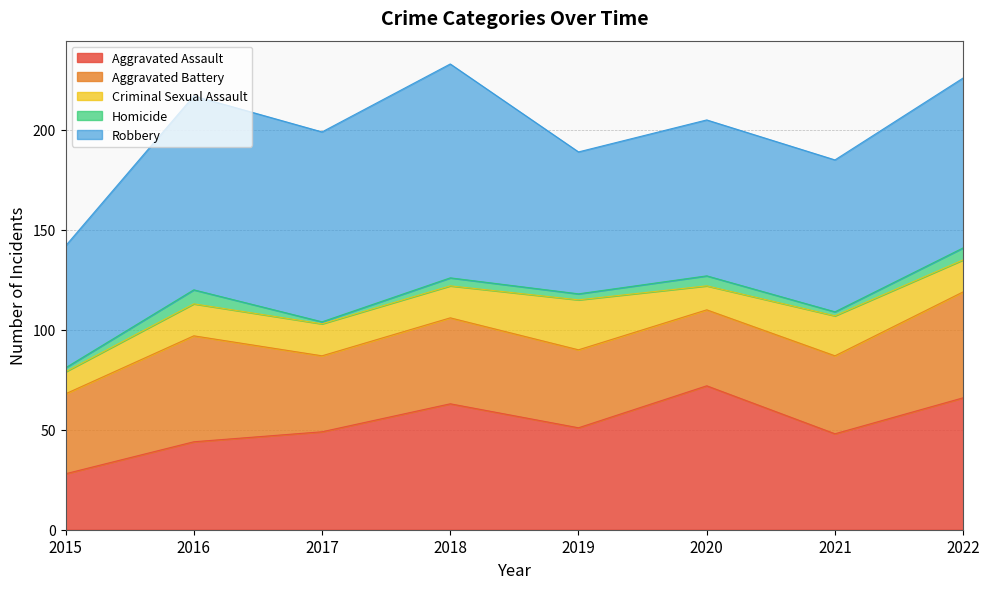

Does the chart display data point markers on the line(s)?

No